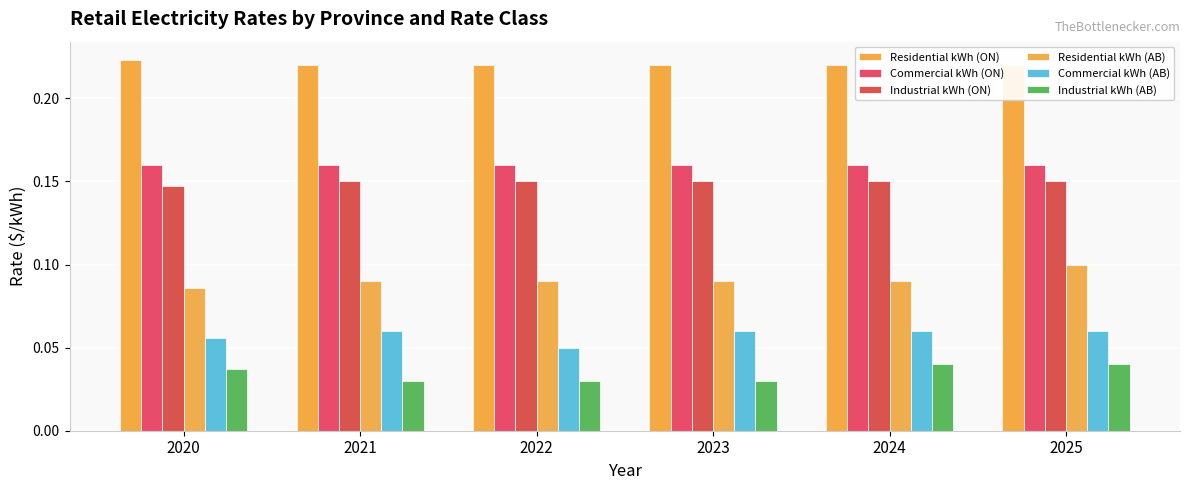

Count the number of data series in this chart.

6